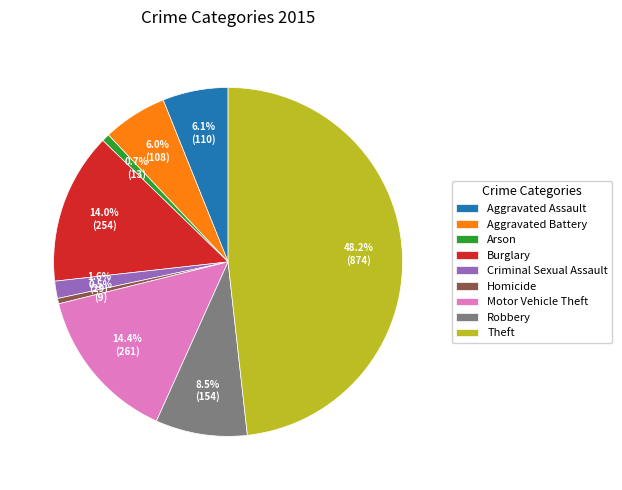

Is Aggravated Battery the majority of the pie?

No